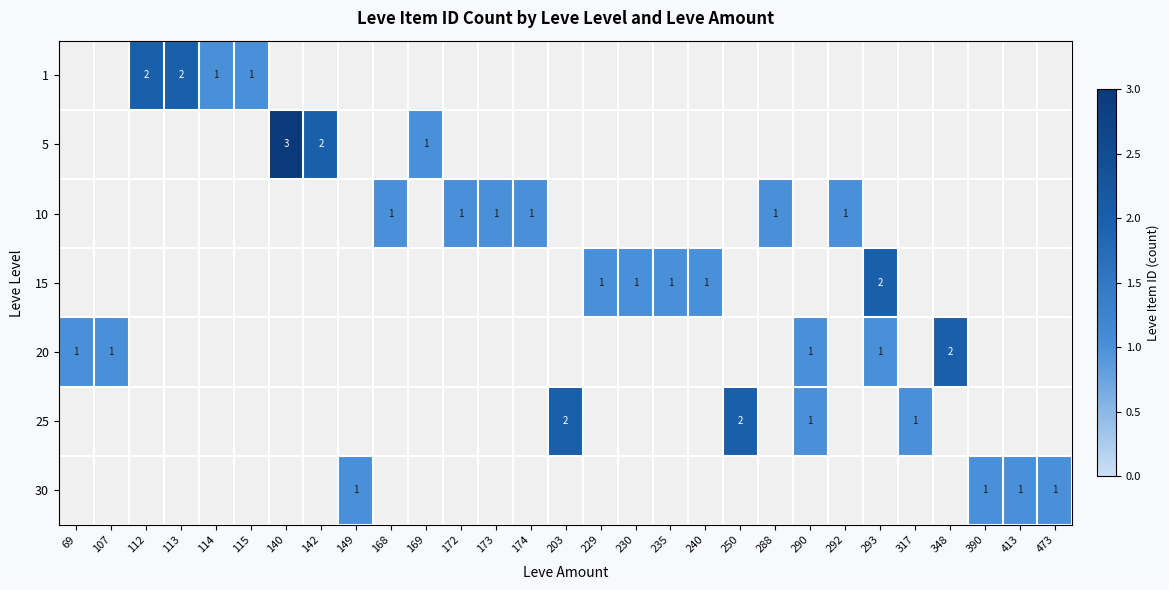

True or false: 15 has a value of 2 at 240.

False